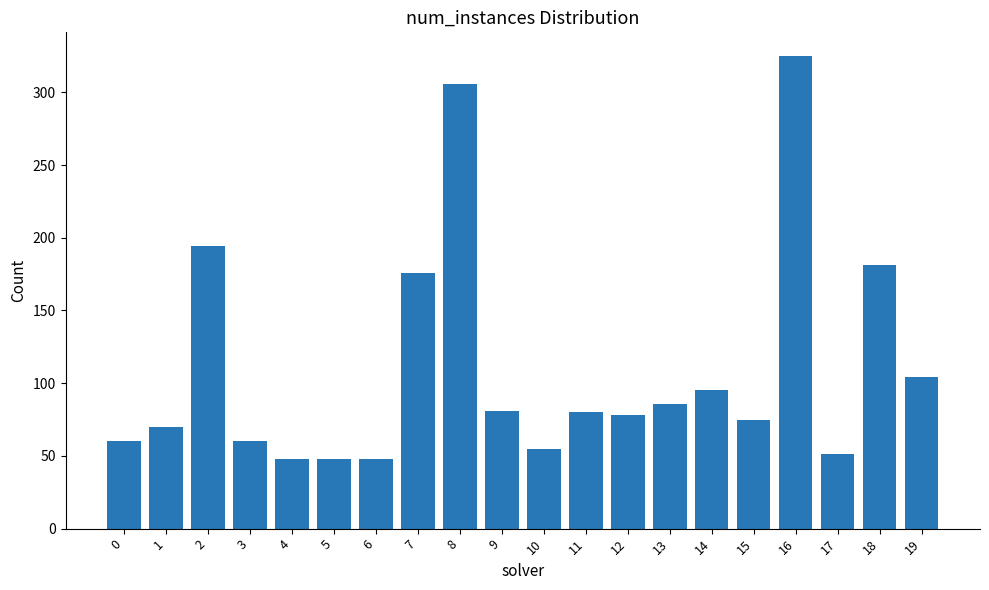

What is the value of the 15th bar from the left?

95